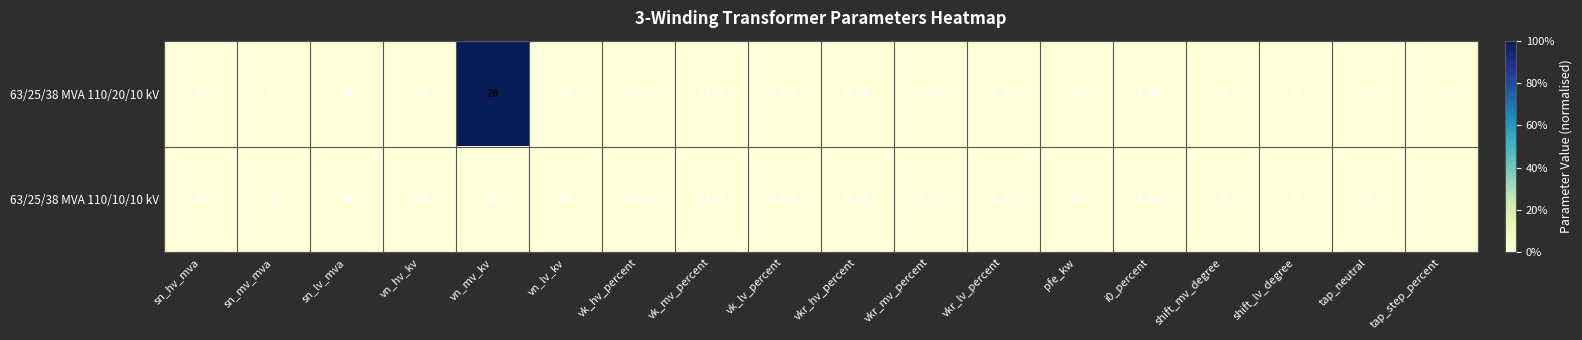

Which category has the highest value in the 63/25/38 MVA 110/20/10 kV series?

vn_hv_kv